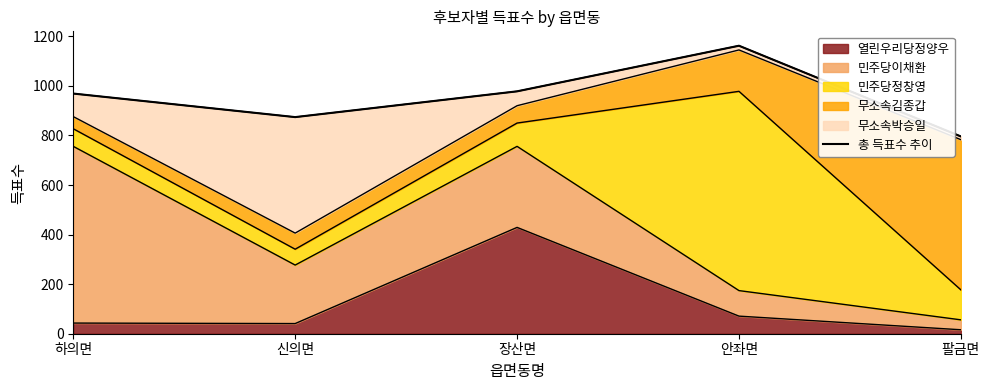

What is the sum of the values at 안좌면 and 하의면?

2131